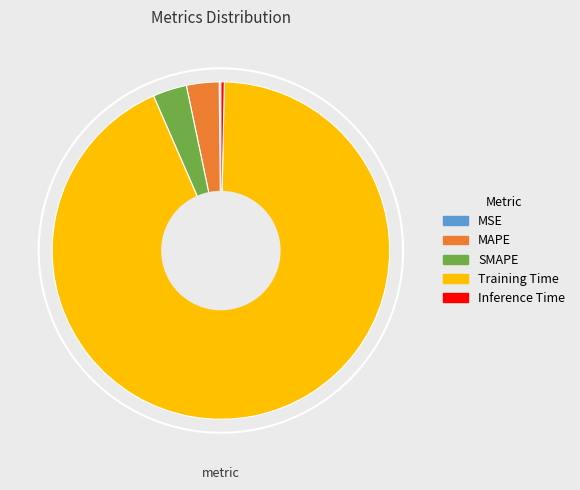

Between MAPE and Training Time, which is larger?

Training Time